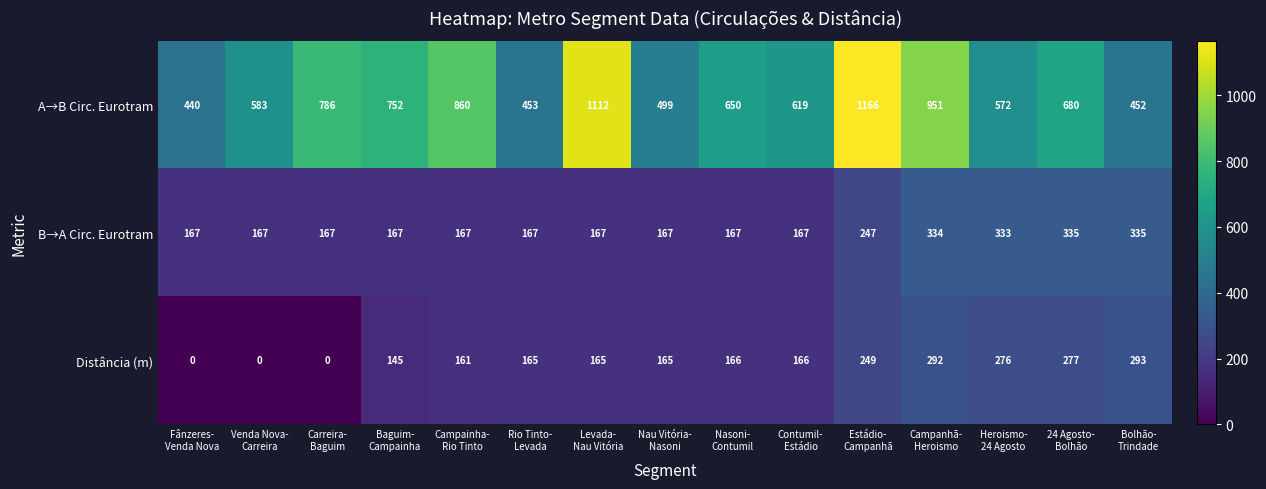

At how many categories does at least one series exceed 219?

15